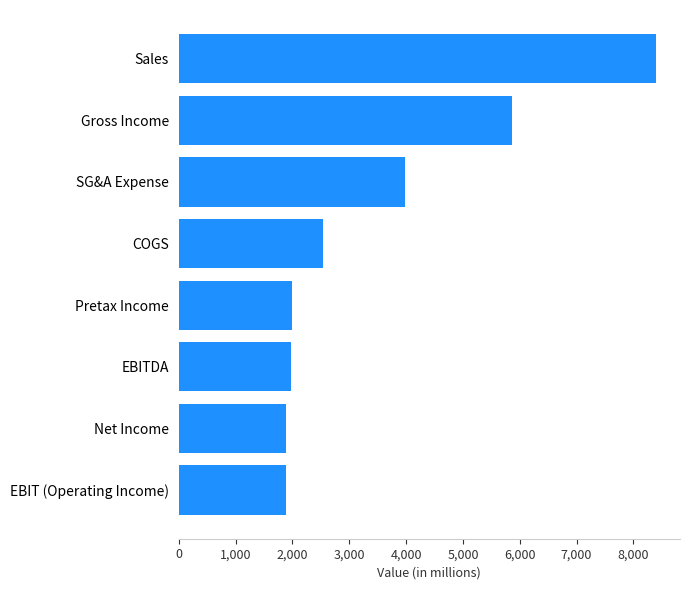

What is the ratio of the value at SG&A Expense to the value at Gross Income?

0.7